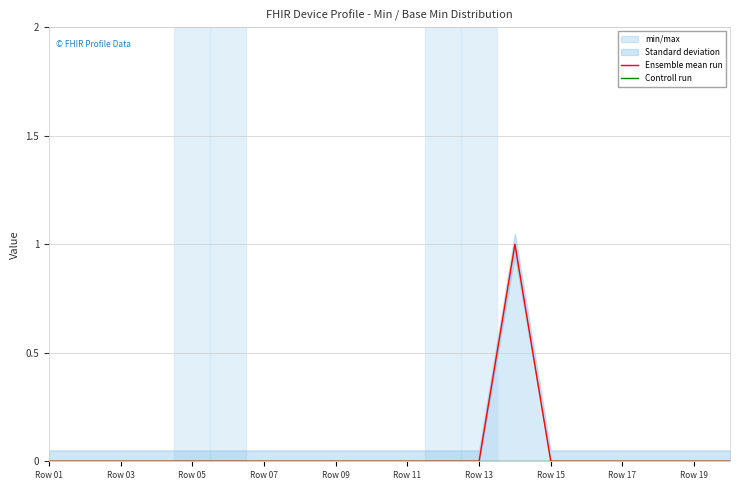

Which series has the largest total across all categories?

Ensemble mean run